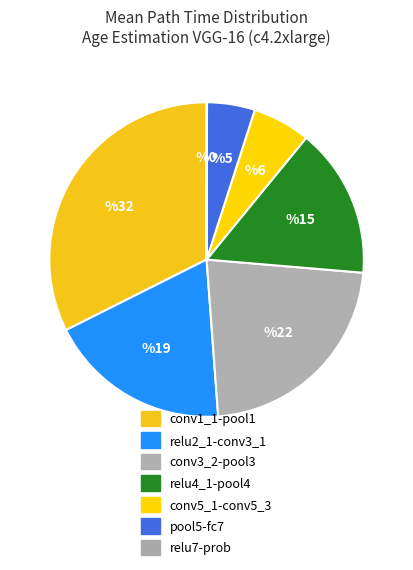

To the nearest percent, what is the average slice percentage?

14%